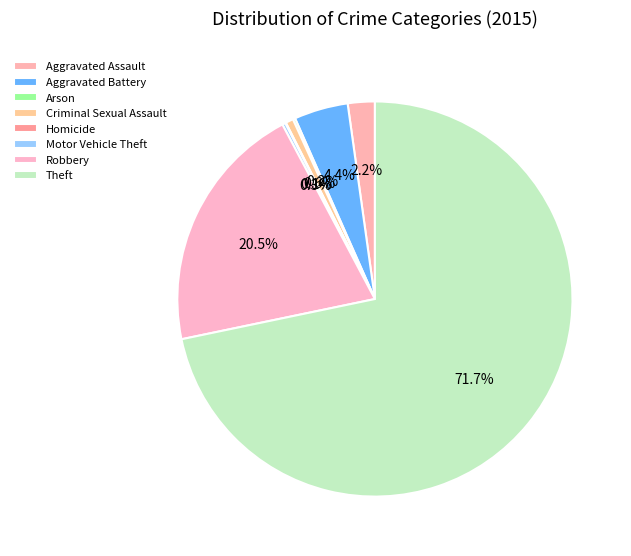

True or false: Motor Vehicle Theft accounts for 0% of the total.

True